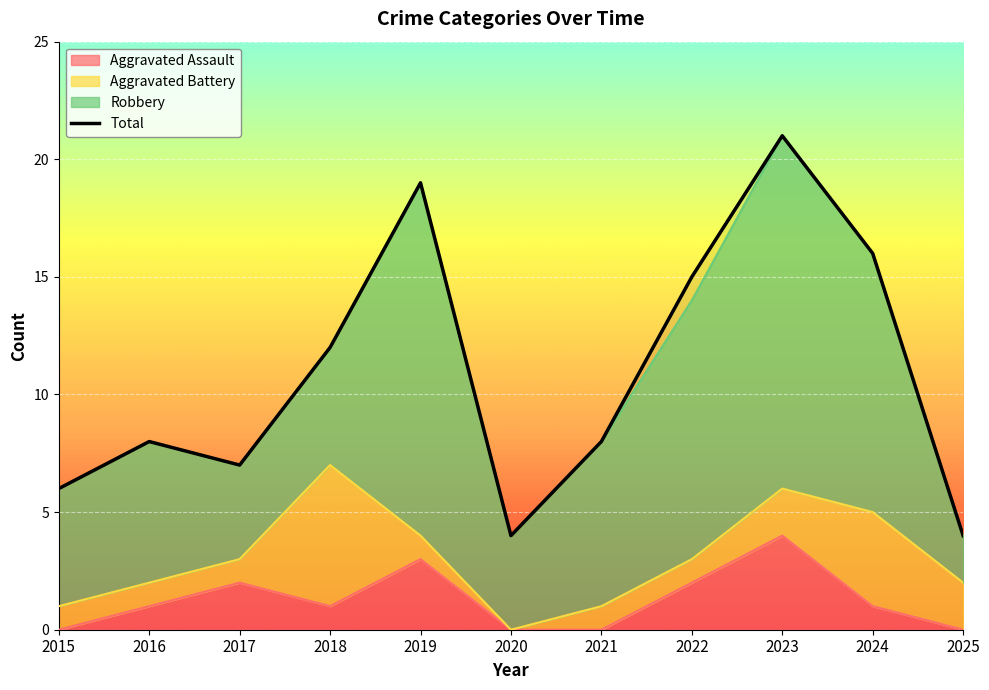

What is the minimum value shown in the chart?

4